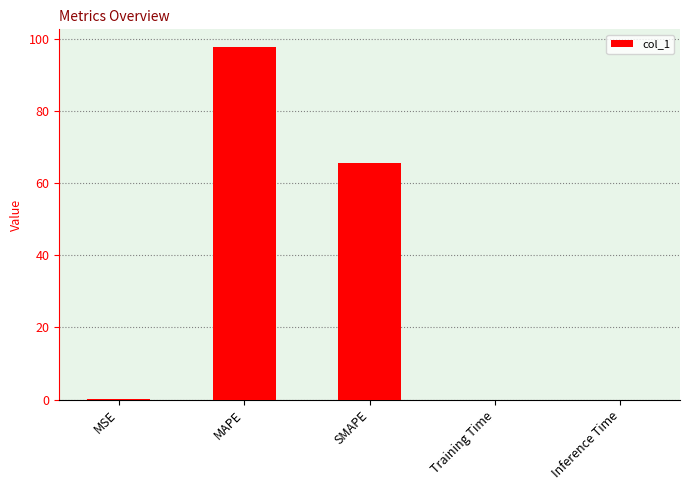

The chart shows a value of 0.0 at Training Time. True or false?

True